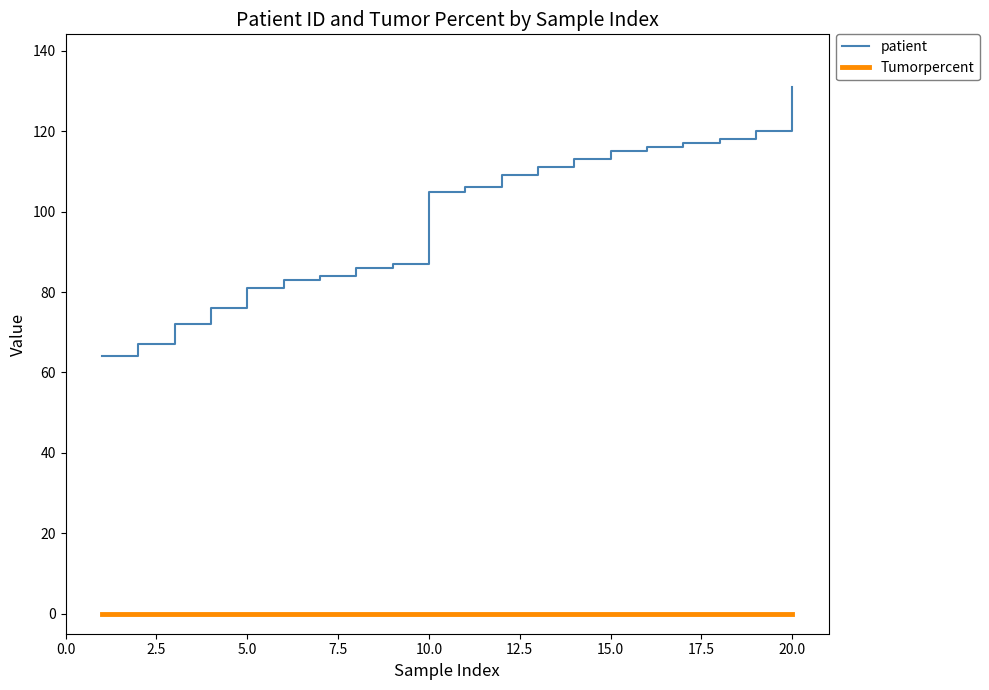

What is the greatest value displayed?

131